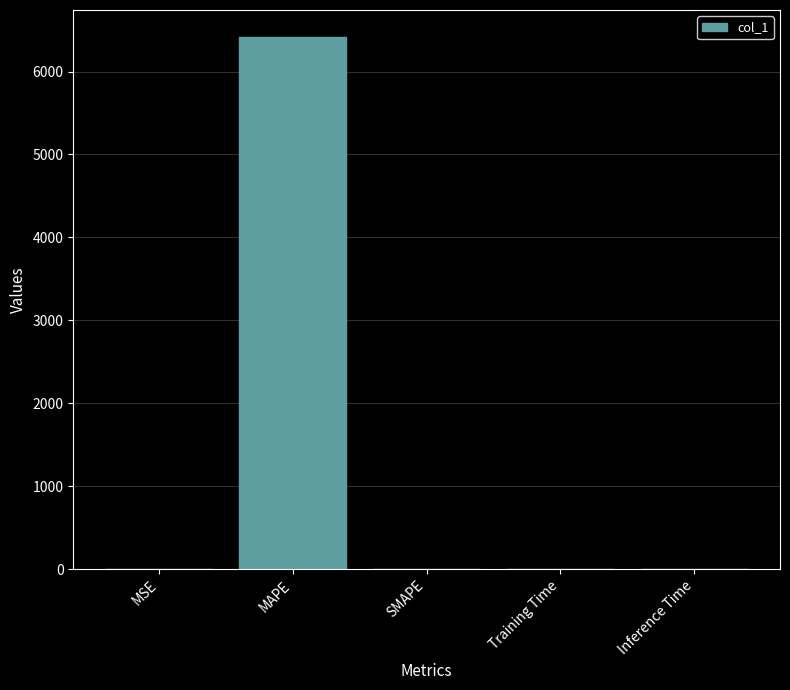

Does the chart contain stacked bars?

No